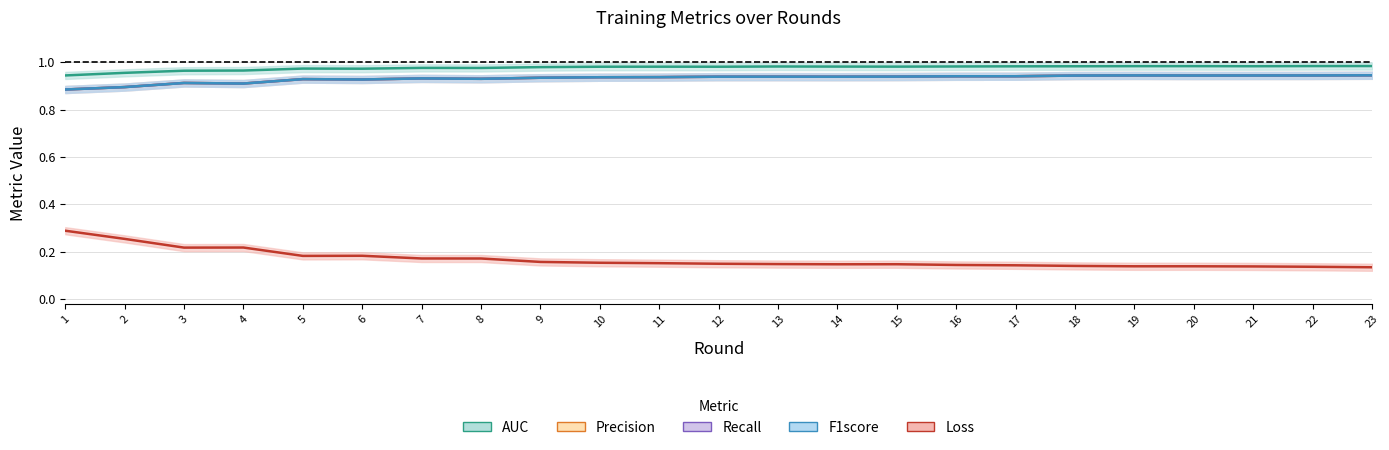

Rank the series by their maximum value, from lowest to highest.

Loss, Precision, Recall, F1score, AUC